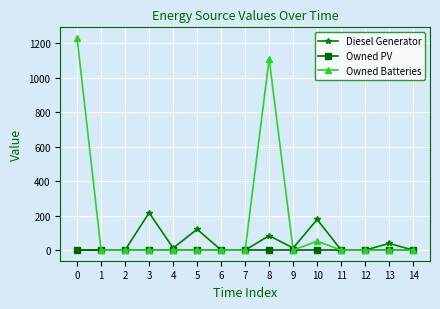

List the series in order of their peak value, lowest first.

Owned PV, Diesel Generator, Owned Batteries